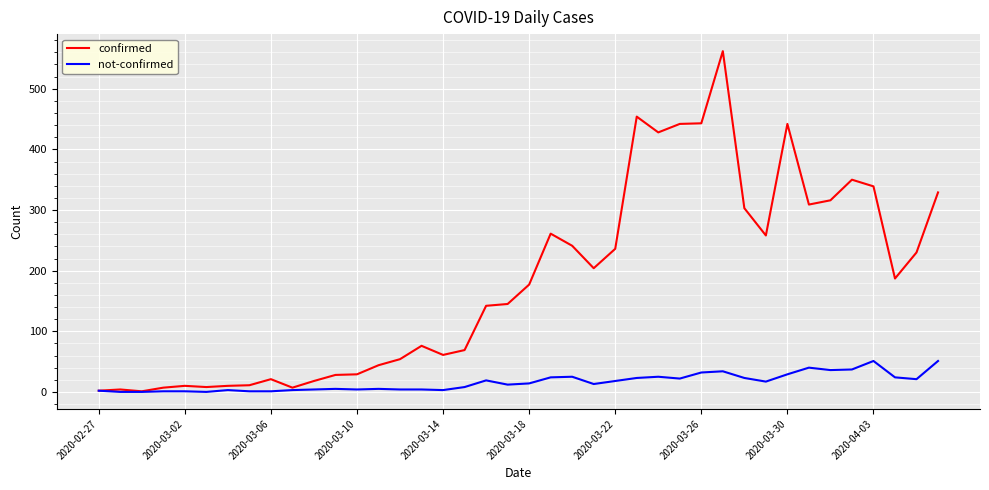

True or false: confirmed has more than 2 interior local peaks.

True